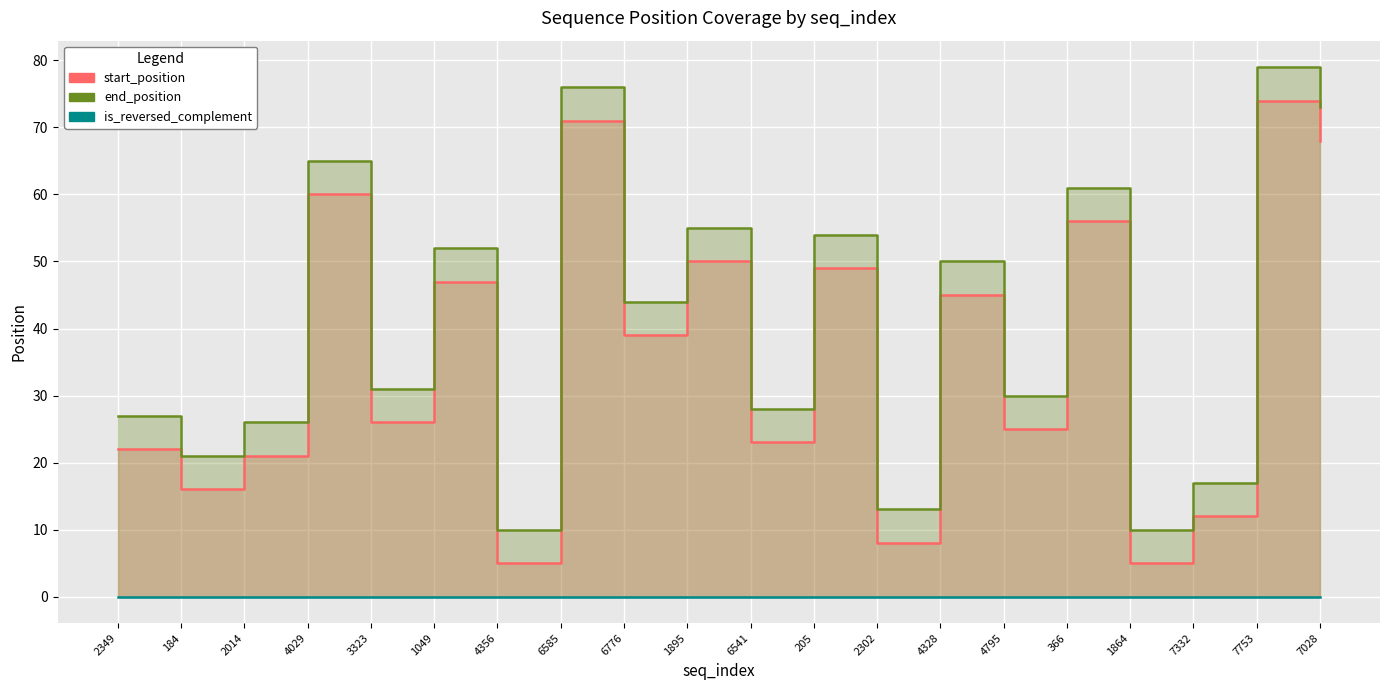

What is the label of the 13th point from the right?

6585